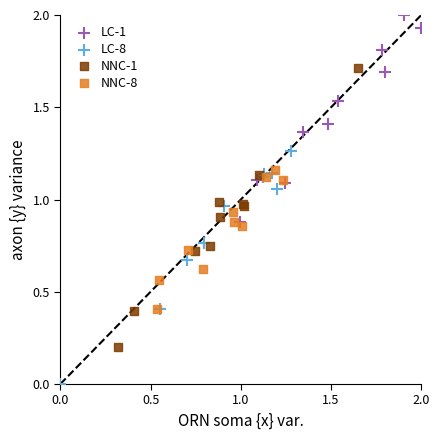

Which series has the widest spread of Y values?

NNC-1